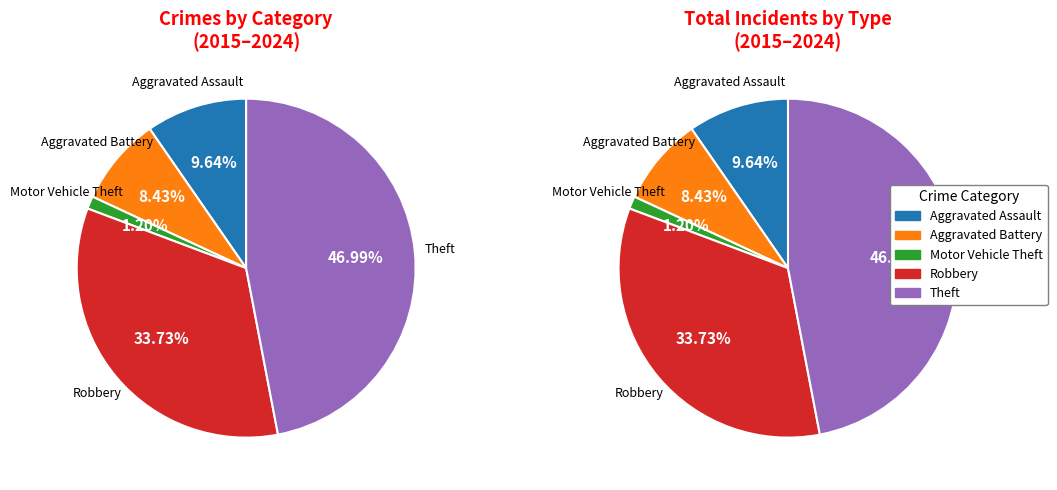

Is there a majority slice in this chart?

No